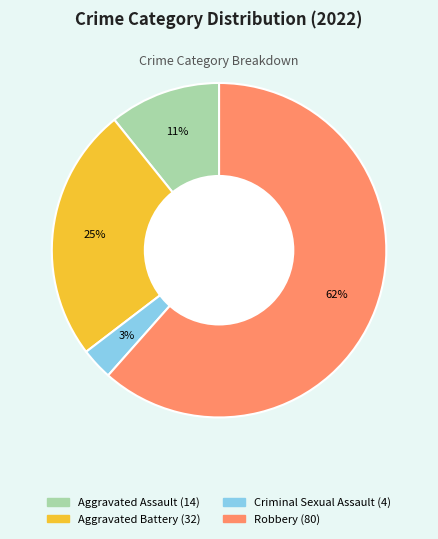

Is there a majority slice in this chart?

Yes